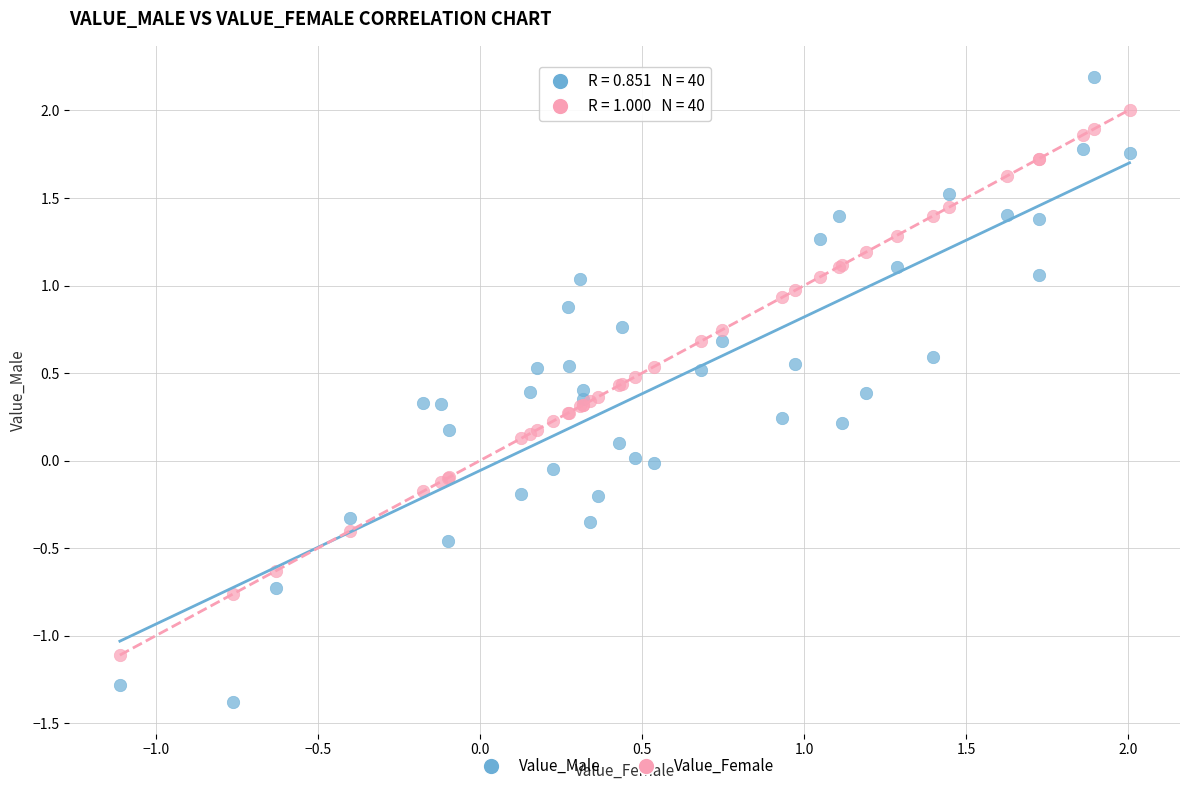

What are all the series names shown in the legend?

Value_Male, Value_Female